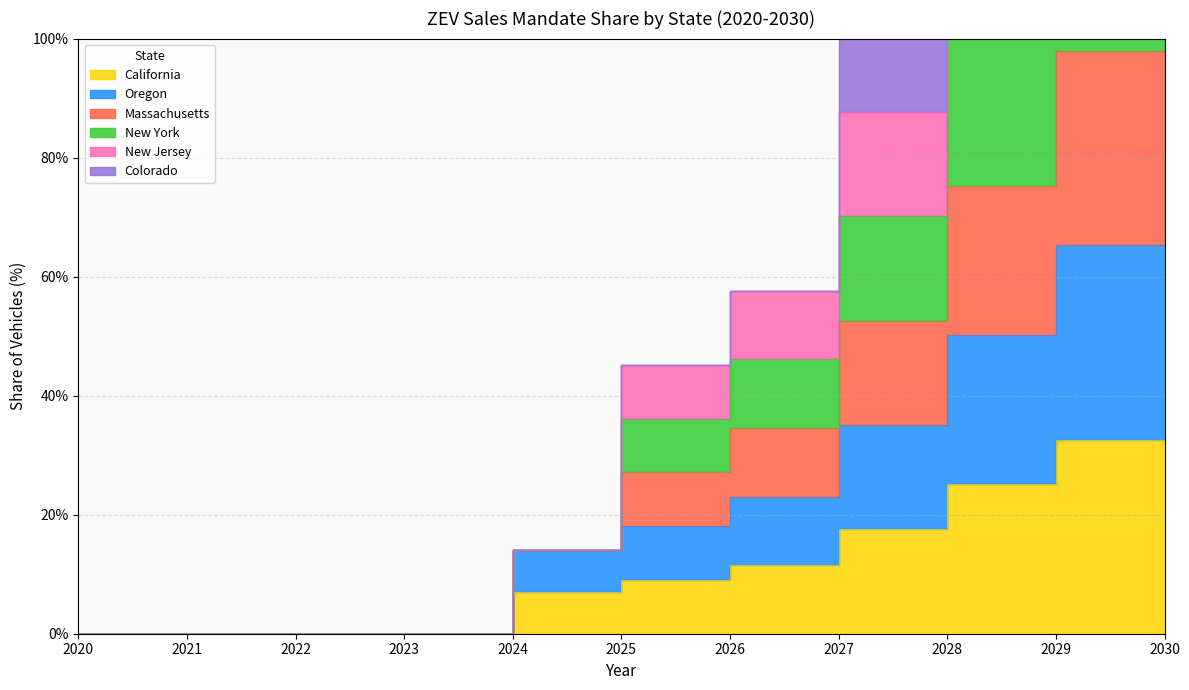

At which category is the sum across all series the highest?

2030